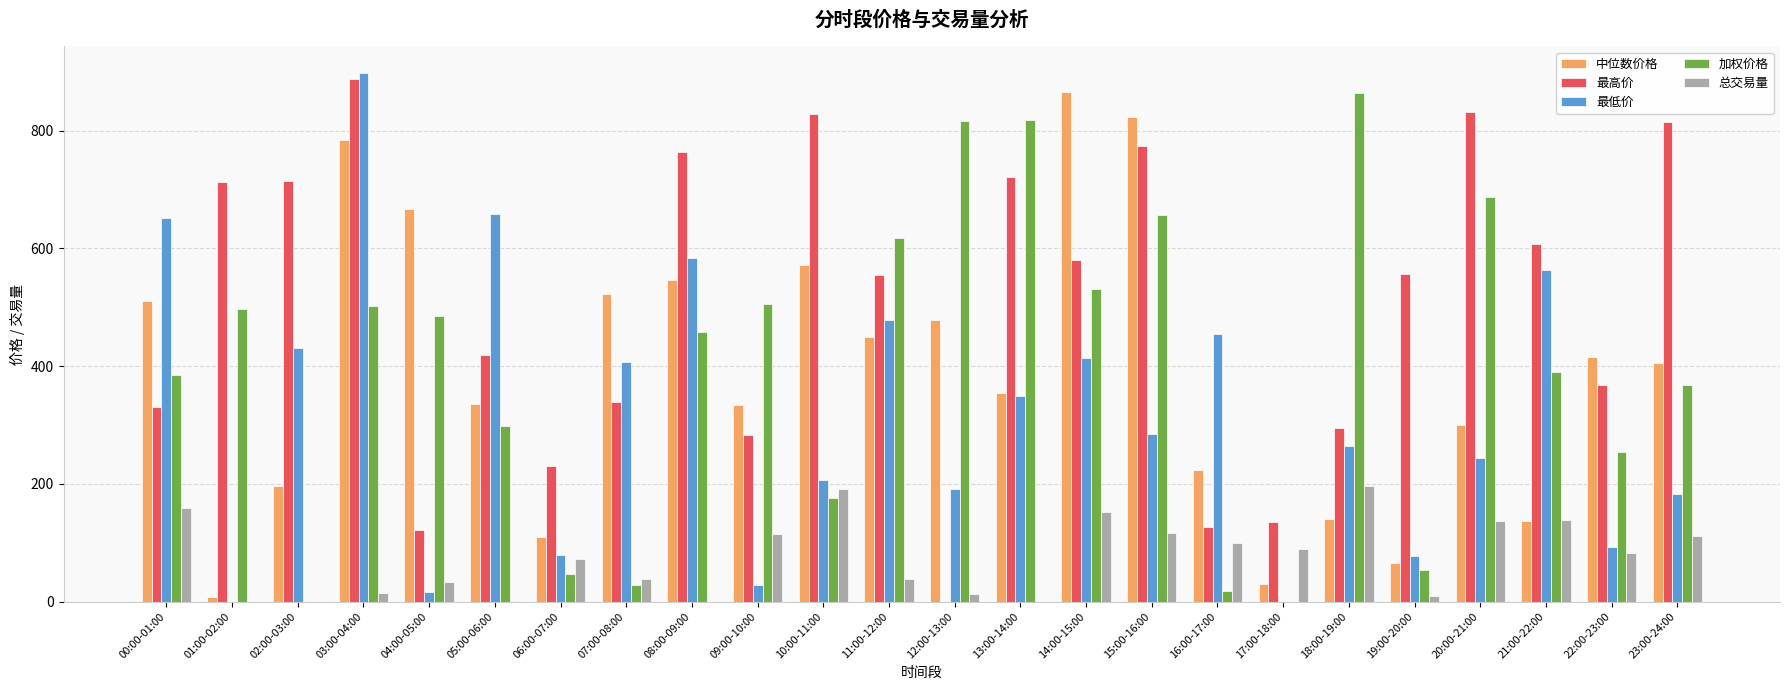

Between 00:00-01:00 and 16:00-17:00, which series saw the biggest shift?

加权价格